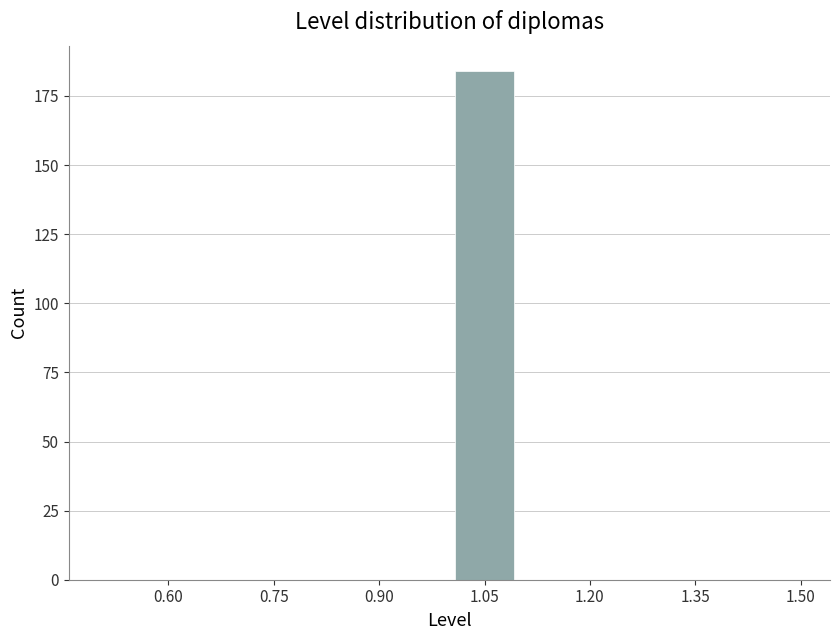

Reading left to right, list every bar in this chart as the range it spans on the x-axis followed by its height. The values are not printed on the chart, so give them approximately, as read against the axis.

0.5 to 0.6: 0
0.6 to 0.7: 0
0.7 to 0.8: 0
0.8 to 0.9: 0
0.9 to 1.0: 0
1.0 to 1.1: 185
1.1 to 1.2: 0
1.2 to 1.3: 0
1.3 to 1.4: 0
1.4 to 1.5: 0